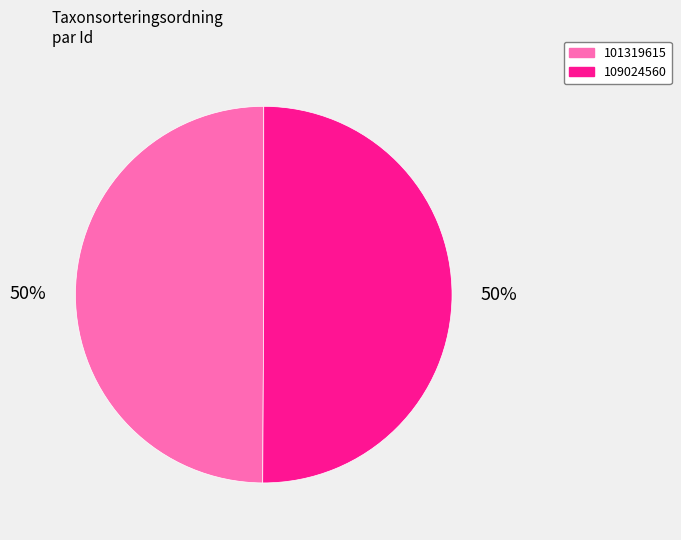

To the nearest percent, what percentage of the pie is 109024560?

50%